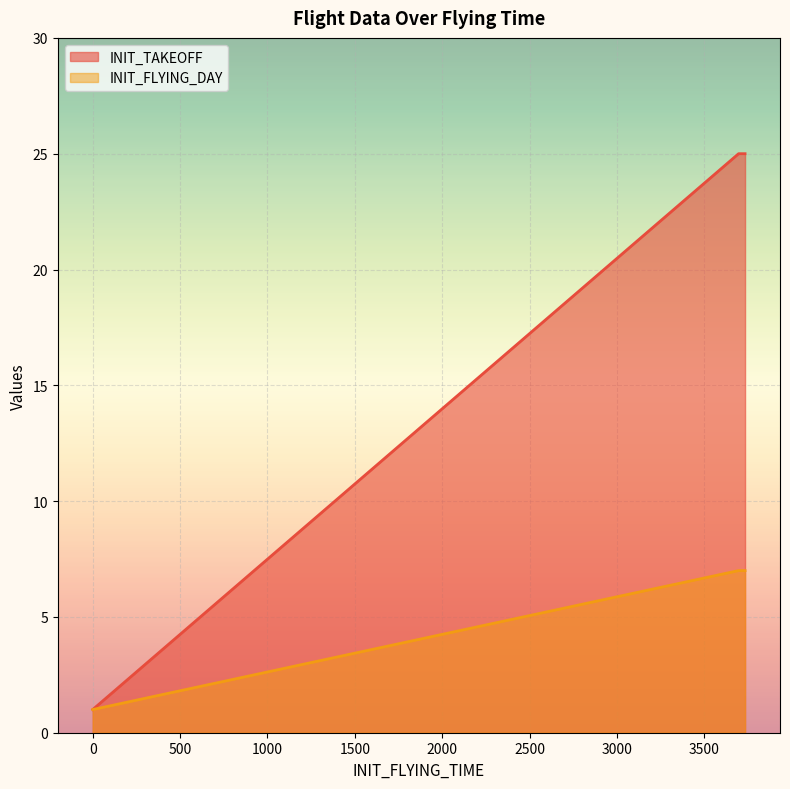

List the series in order of their overall mean, lowest first.

INIT_FLYING_DAY, INIT_TAKEOFF